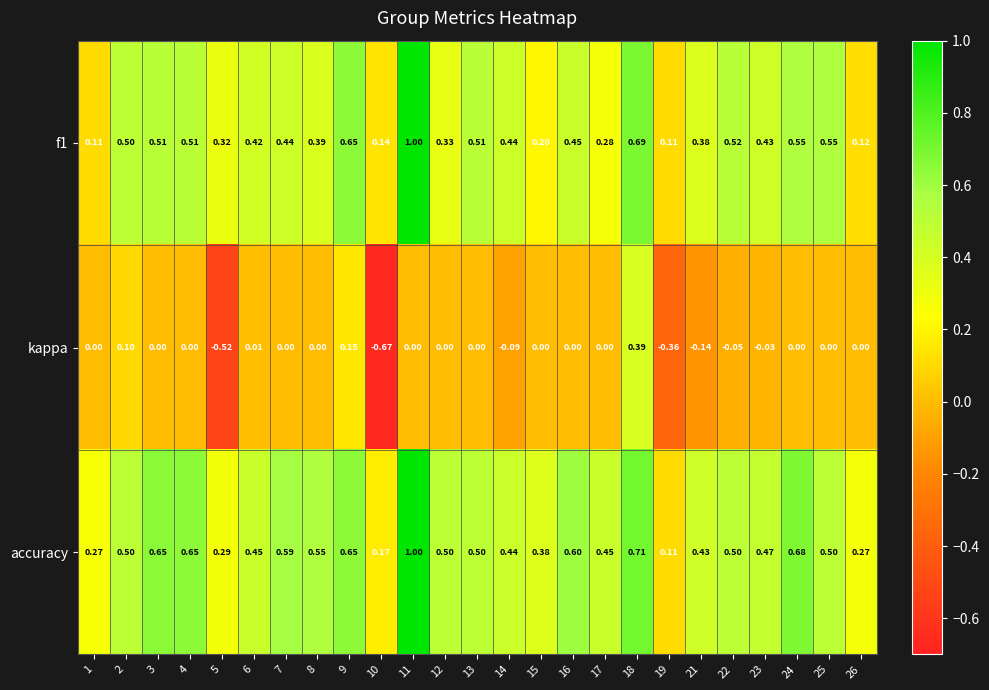

Which series has the widest spread of values?

kappa